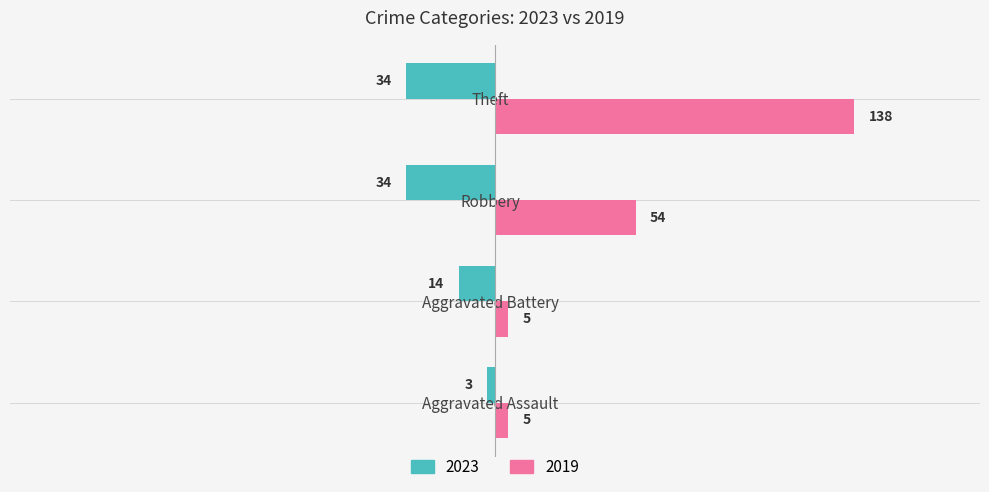

Which series has the widest spread of values?

2019